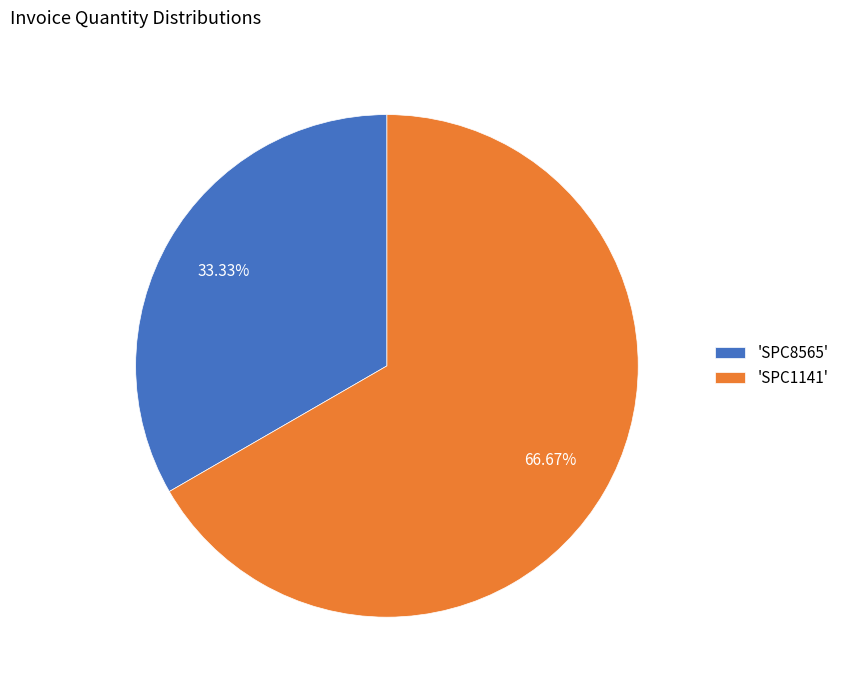

Which slice is the smallest?

'SPC8565'